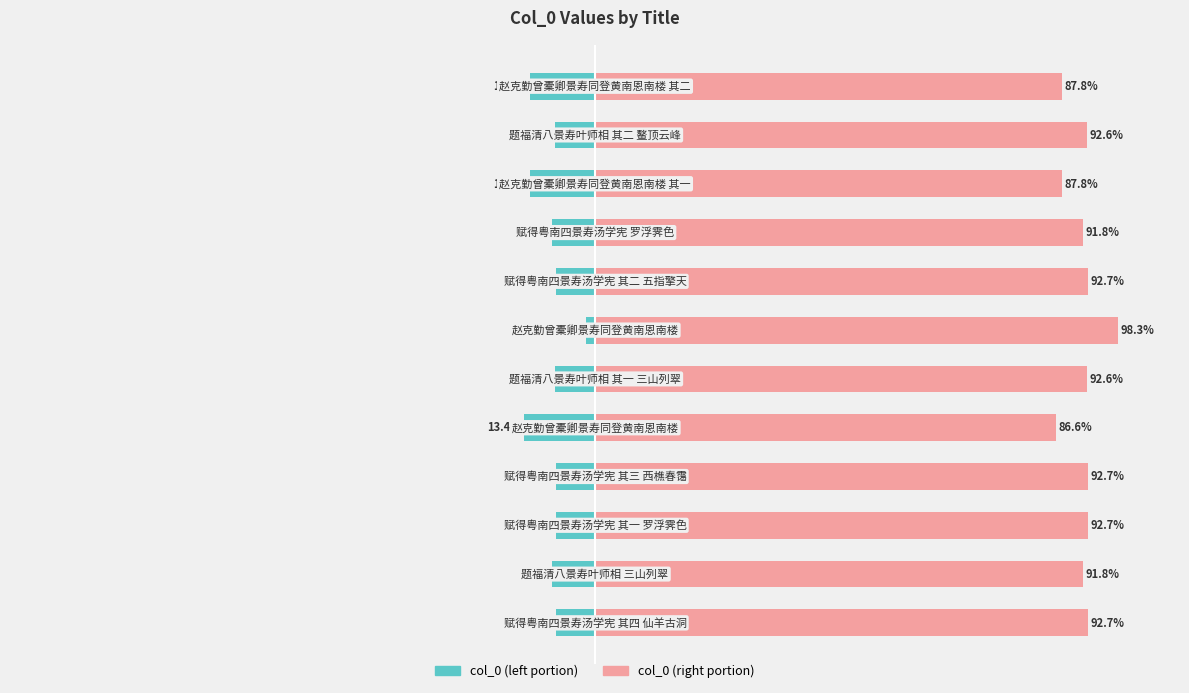

What is the maximum value shown in the chart?

98.3